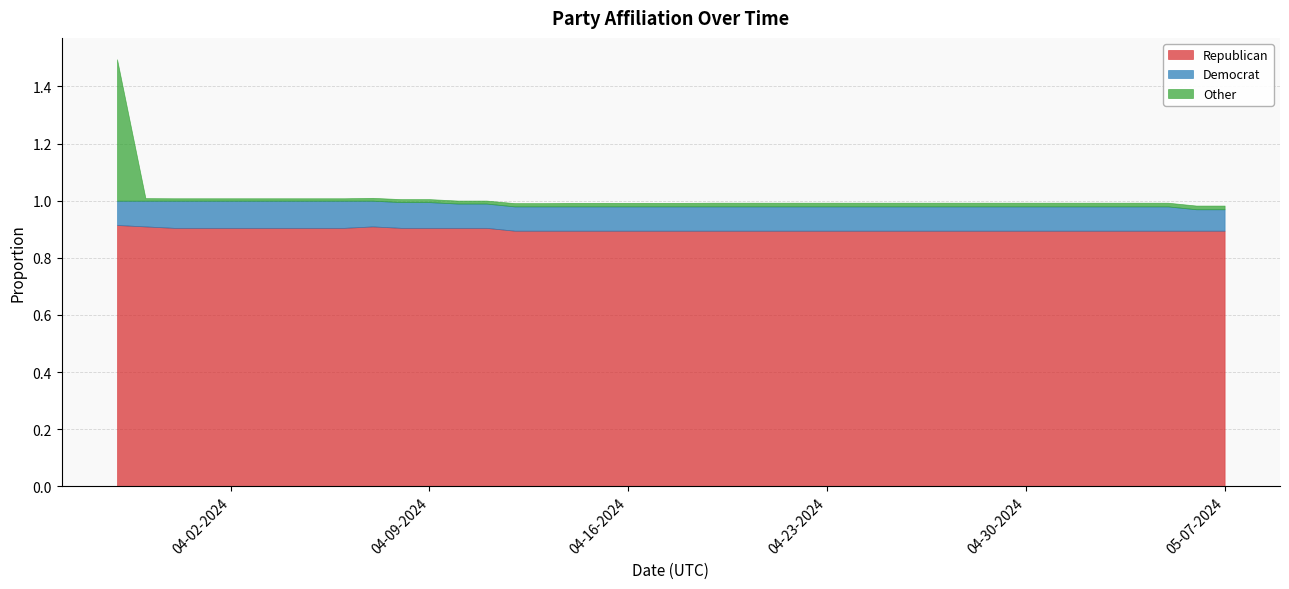

What position from the left is 05-03-2024?

36